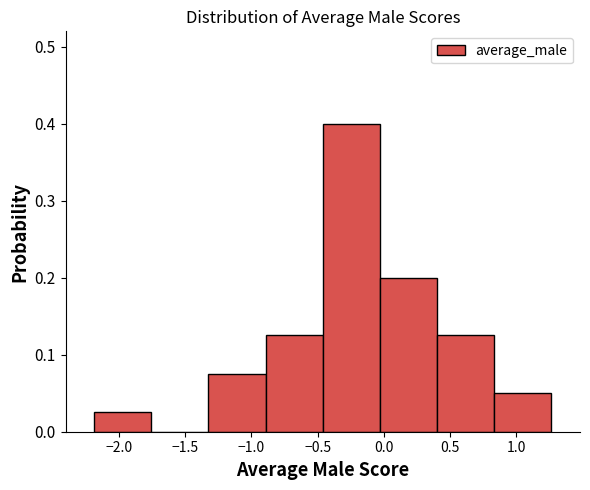

What is the height of the bar covering -2.20 to -1.75 on the x-axis? Neither the bar edges nor the heights are printed on the chart, so give them approximately, as read against the axes.

0.03